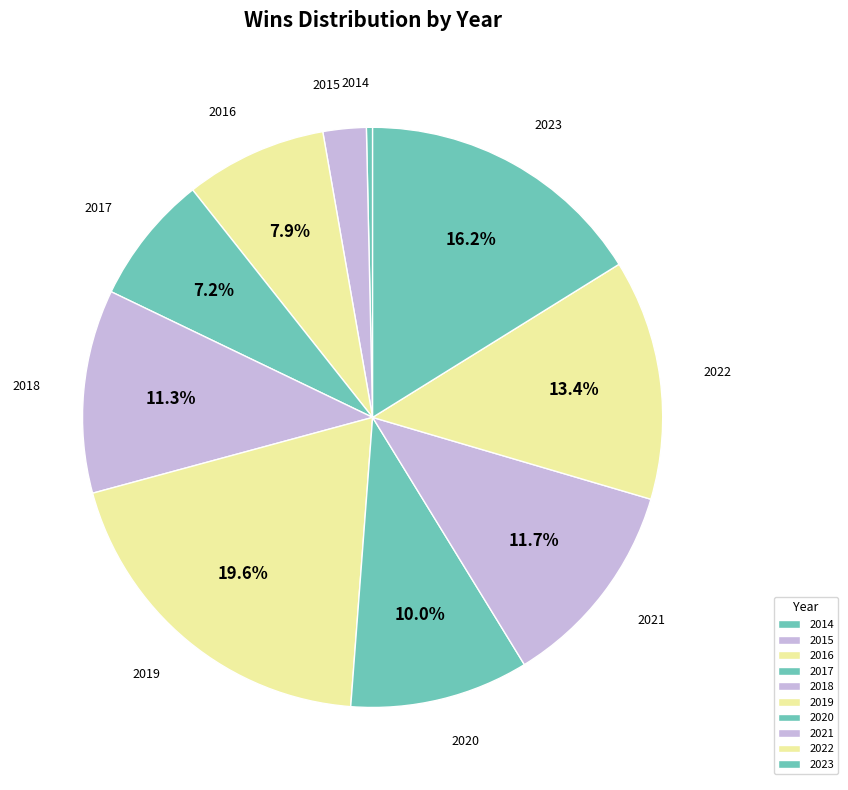

Count the number of slices in the pie.

10